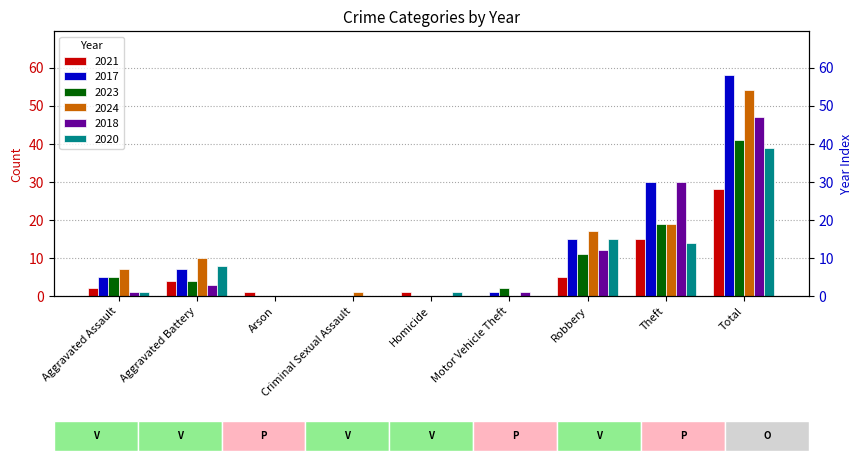

What is the total value across all series at Aggravated Assault?

21